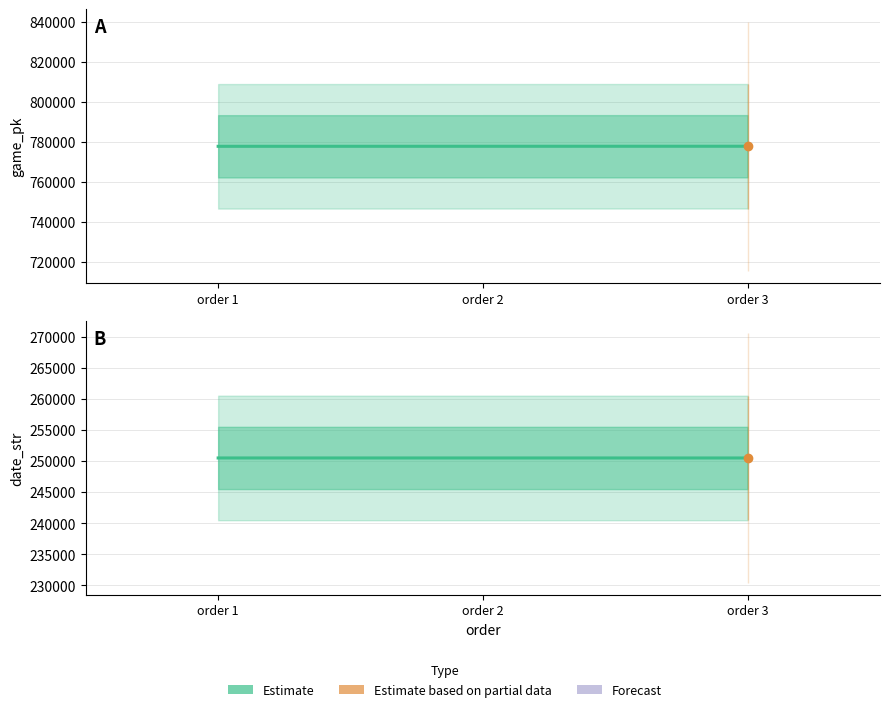

List the labels in order of date_str (Estimate) value, smallest first.

order 3, order 2, order 1